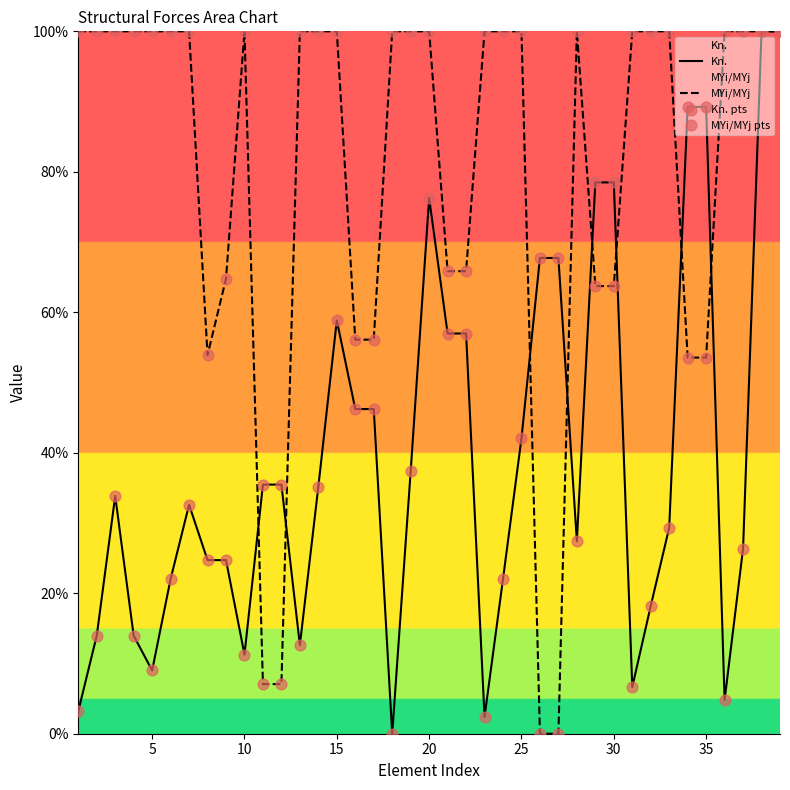

What are all the series names shown in the legend?

Kn., MYi/MYj, Kn. pts, MYi/MYj pts